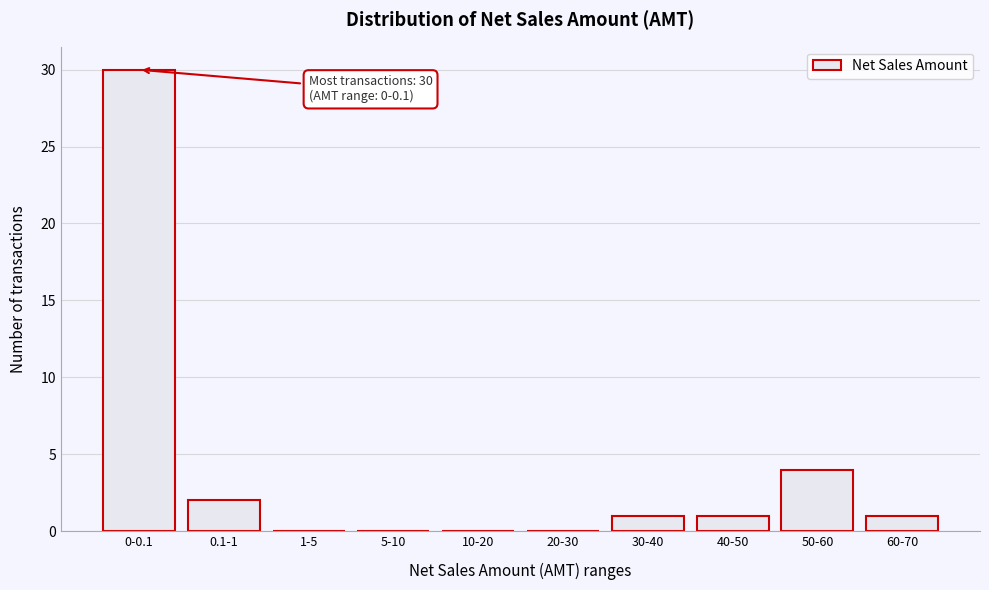

Reading left to right, extract all data points from this chart.

0-0.1=30	0.1-1=2	1-5=0	5-10=0	10-20=0	20-30=0	30-40=1	40-50=1	50-60=4	60-70=1